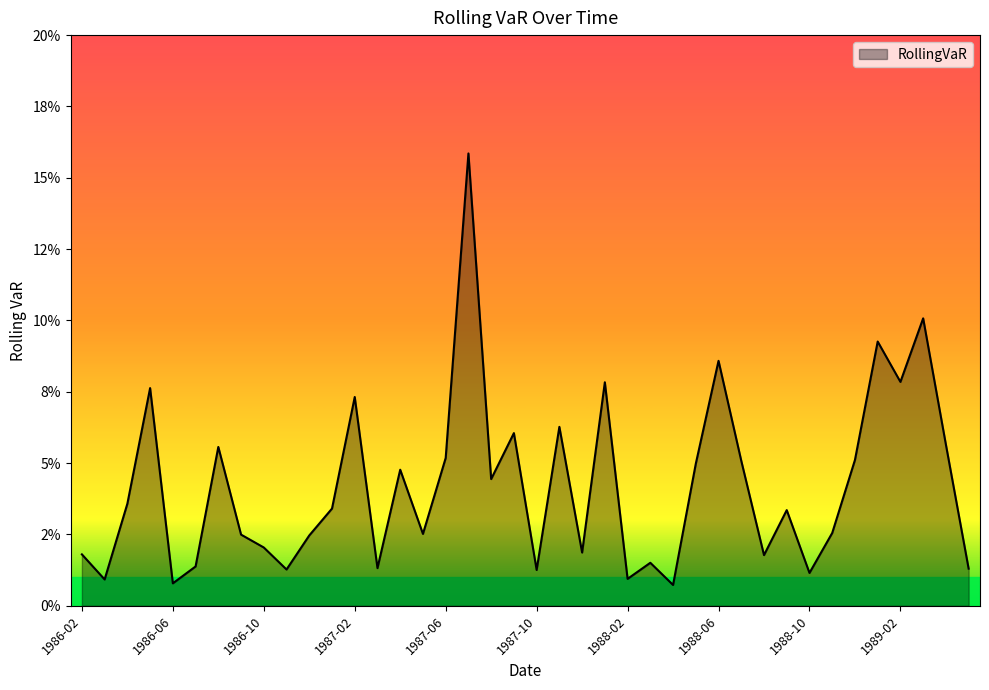

Does the chart have visible grid lines?

No